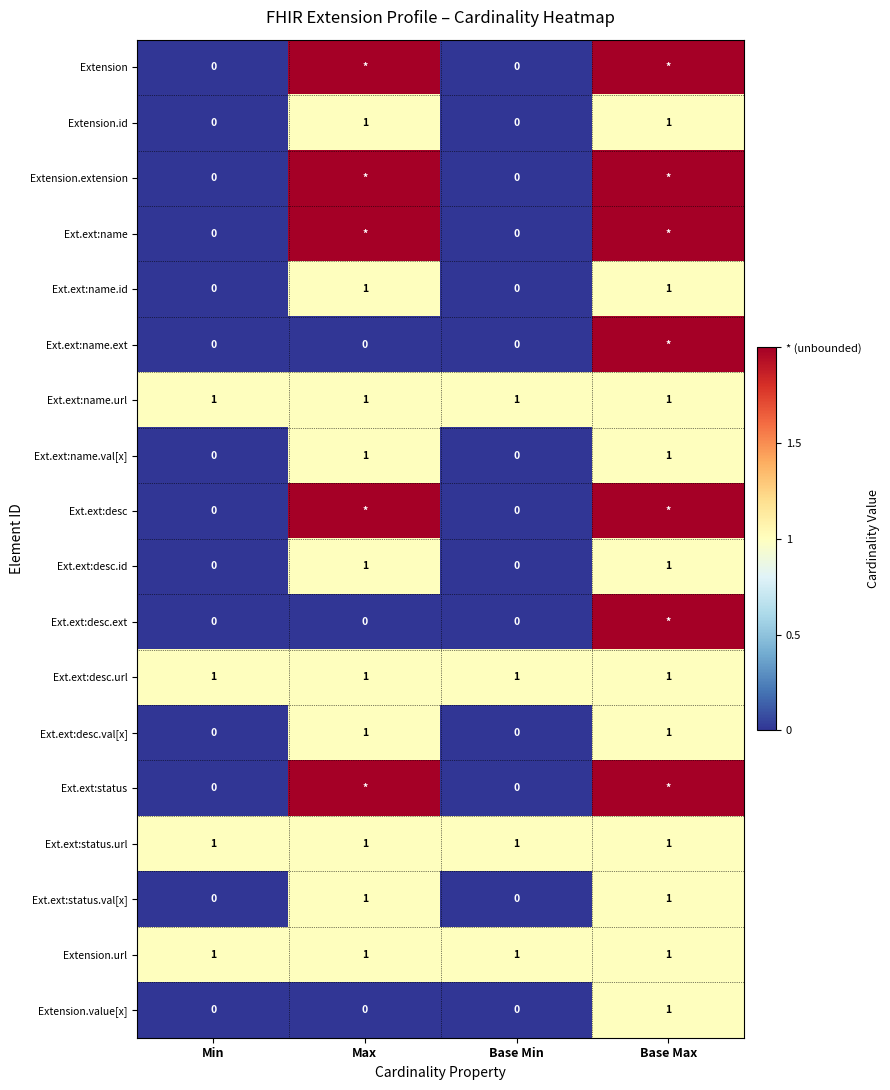

Is the value of Extension.value[x] at Max greater than the value of Ext.ext:name.url at Max?

No